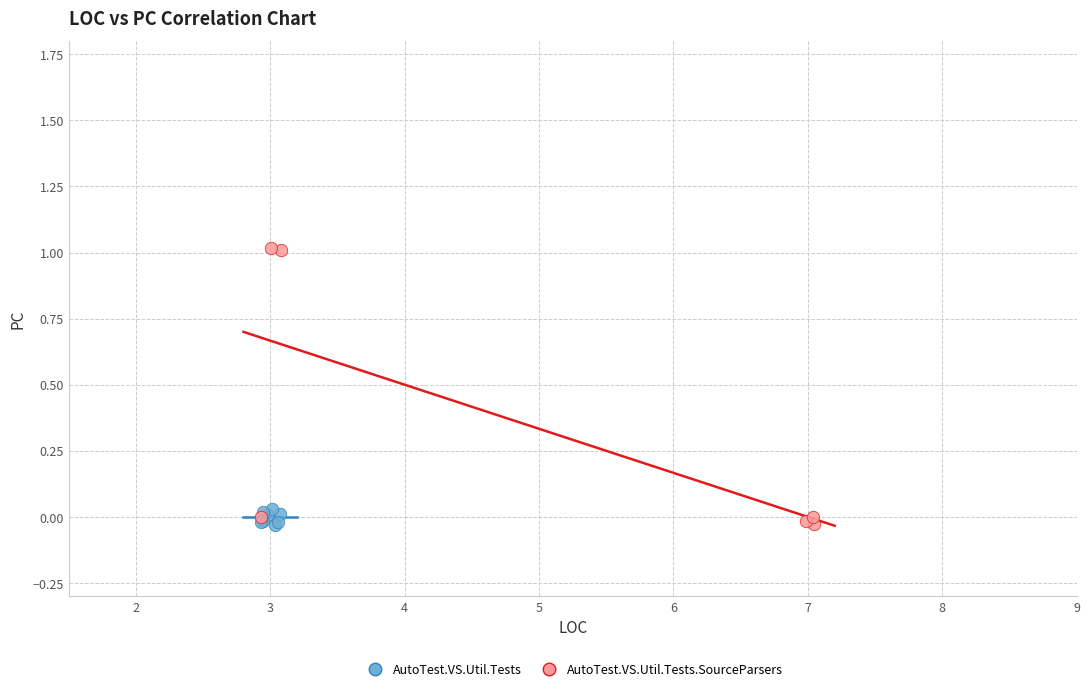

Which series has the largest Y range (max minus min)?

AutoTest.VS.Util.Tests.SourceParsers